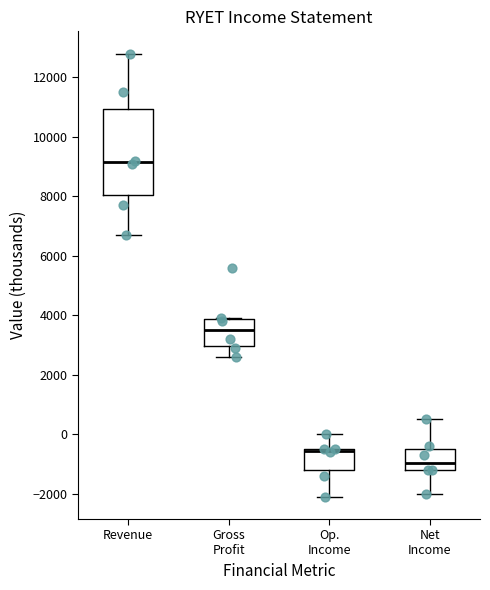

Where is the lower edge of the box for Revenue on the y-axis? The values are not printed on the chart, so give them approximately, as read against the axis.

8000